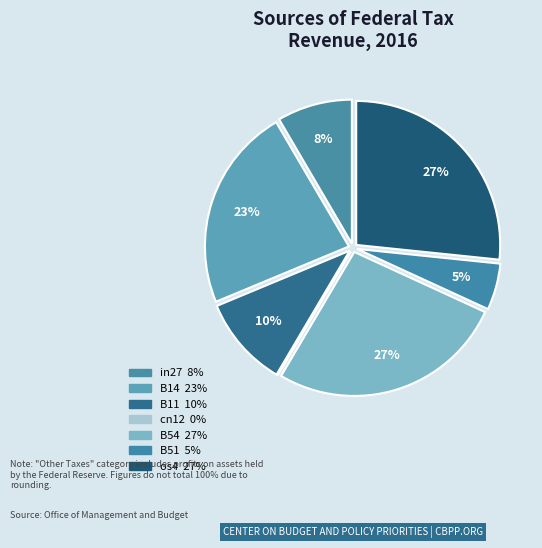

To the nearest percent, what percentage of the pie is B14?

23%